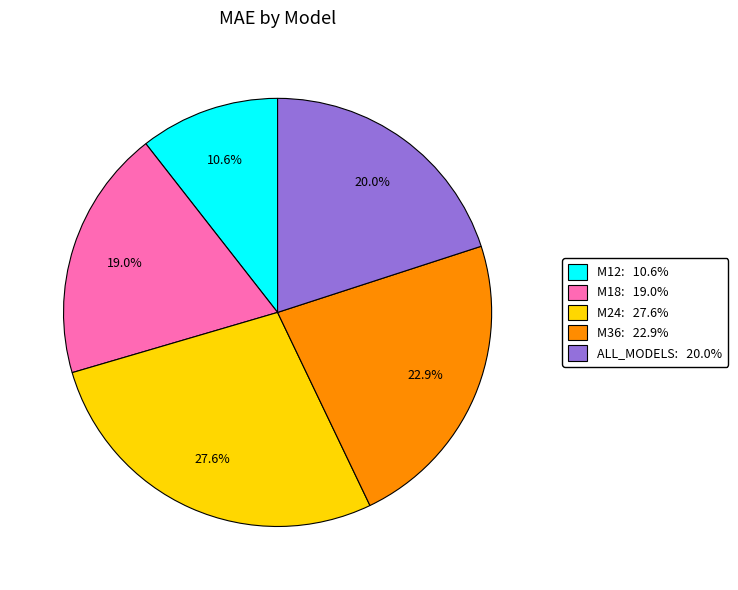

Which has a higher value, M18 or ALL_MODELS?

ALL_MODELS